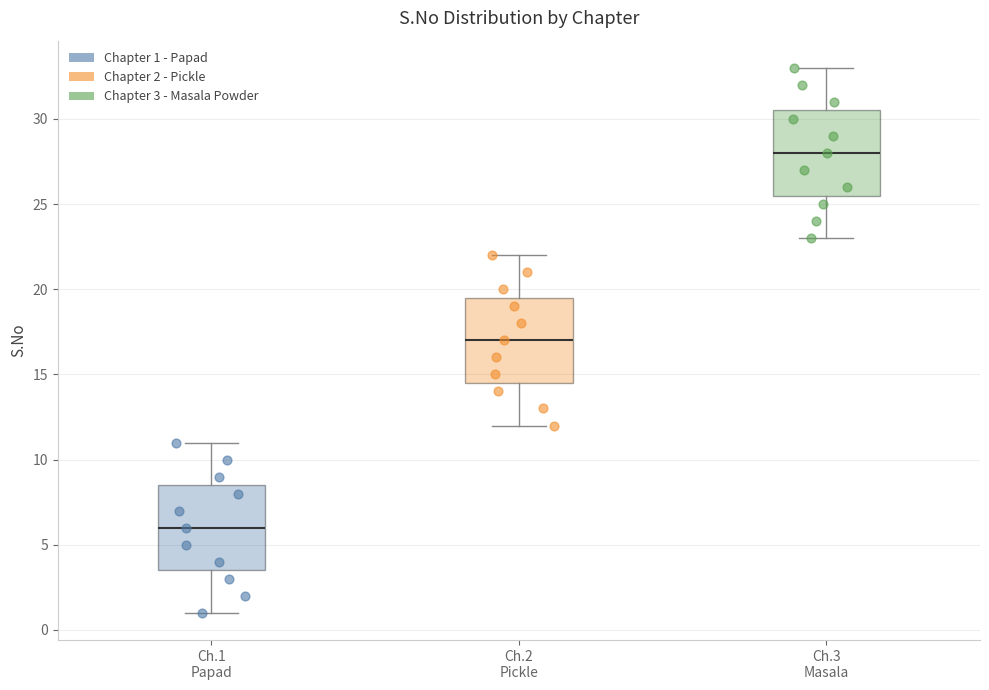

Which box has the lowest median line?

Ch.1 Papad